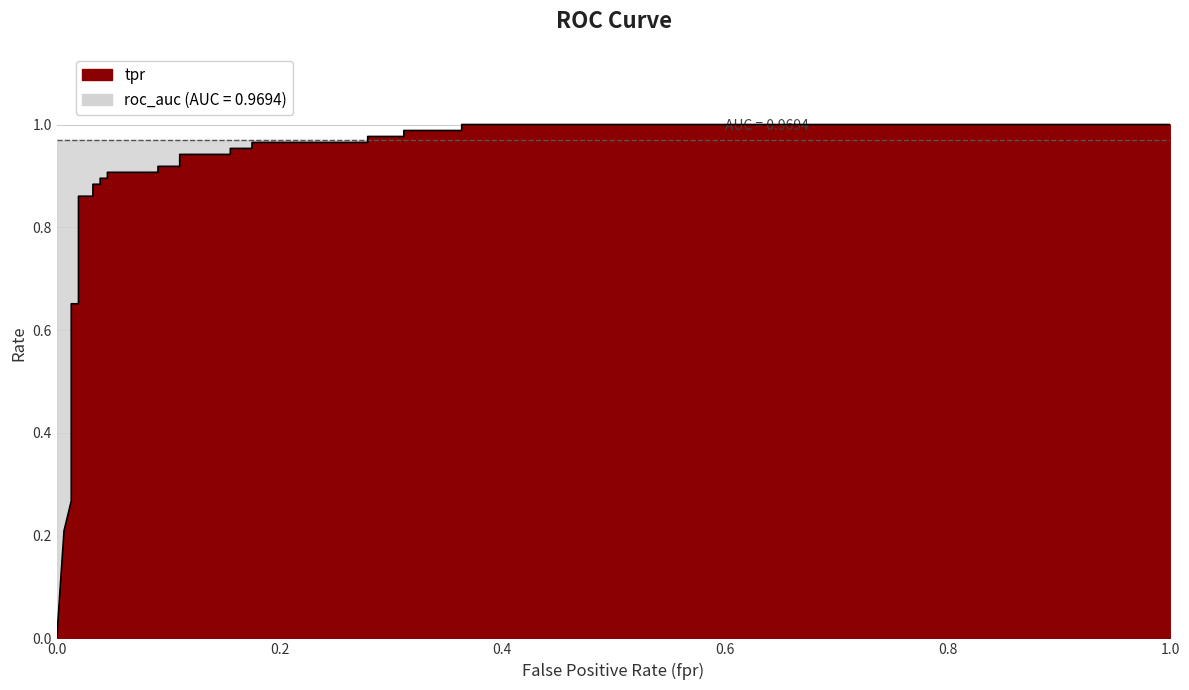

What is the sum of all values?

22.7